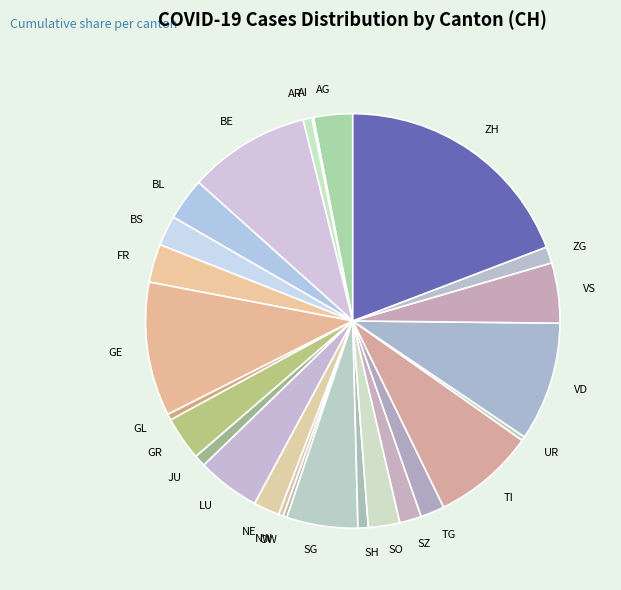

Is there a majority slice in this chart?

No